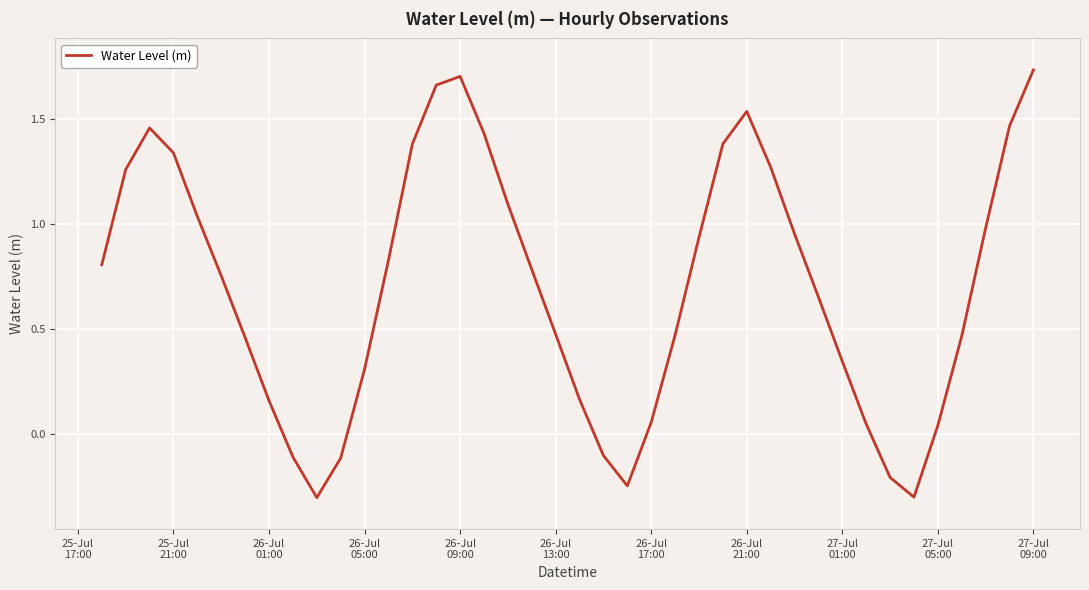

What is the difference between the maximum and minimum values?

2.0